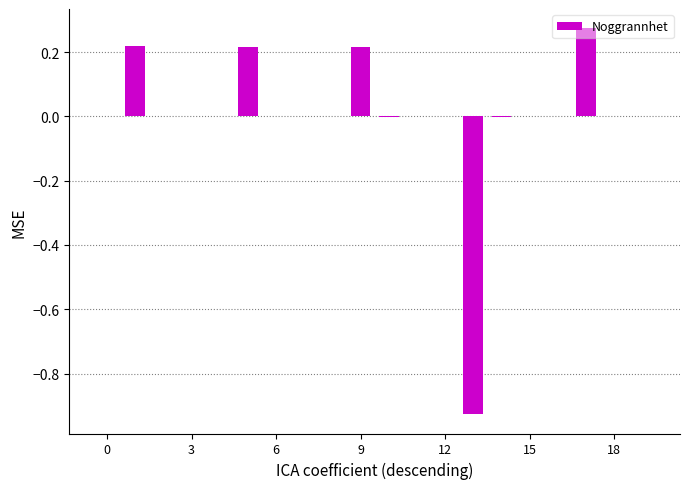

Are the bars grouped side by side (vs. stacked)?

No